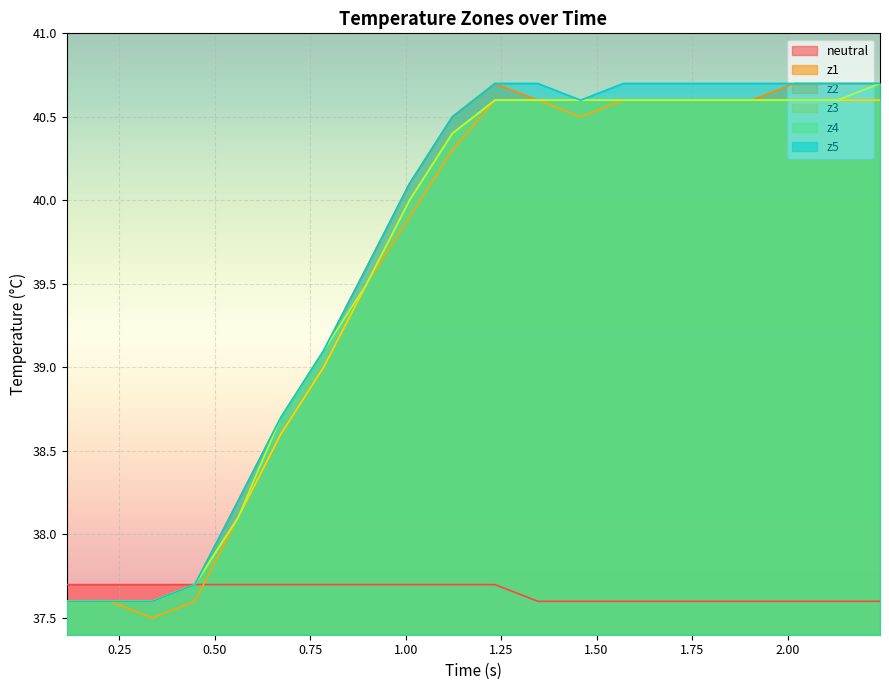

What is the lowest value of the neutral series?

37.6